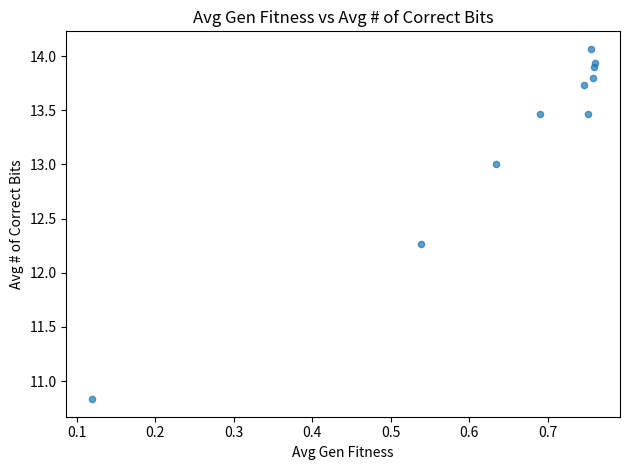

What Y value in the scatter plot is closest to 12?

12.3